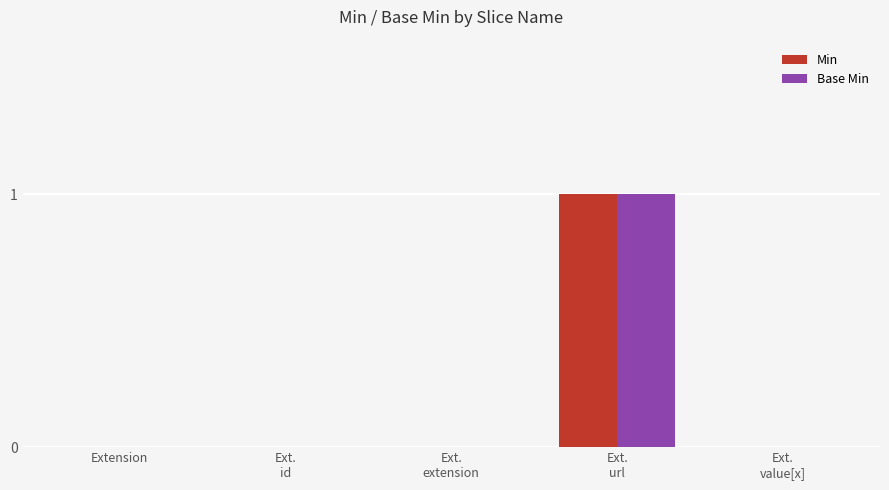

The Min series shows -1 at Extension. True or false?

False